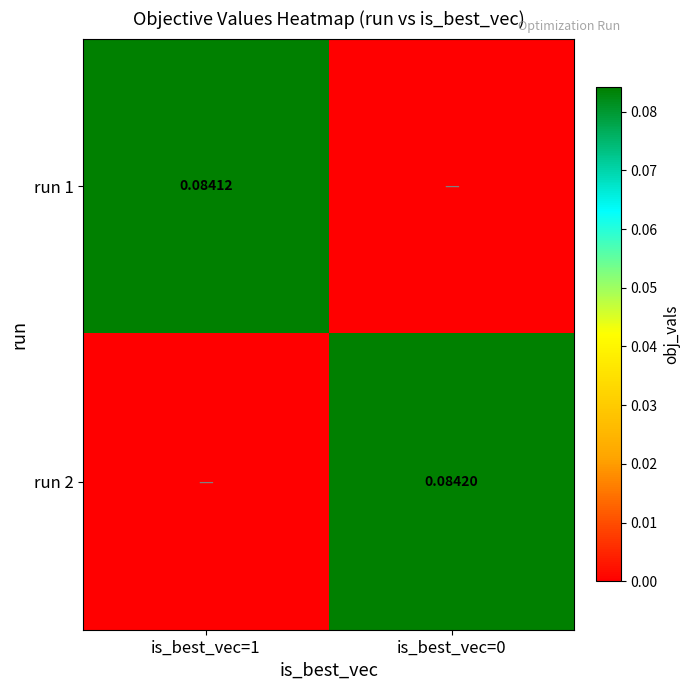

What is the total value across all series at is_best_vec=0?

0.1